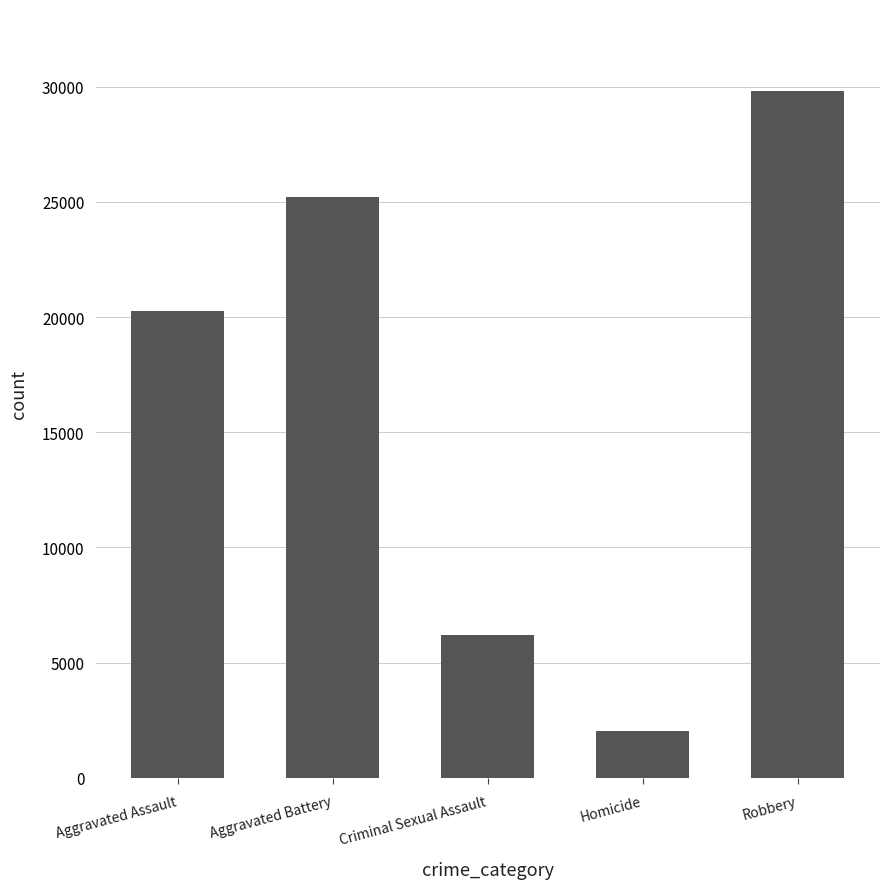

What is the sum of the values at Robbery and Homicide?

31847